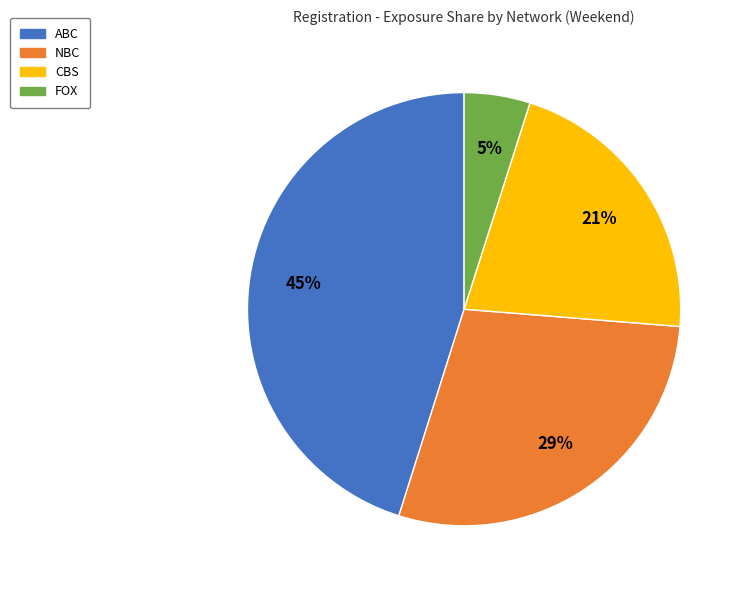

Which slice is the largest?

ABC